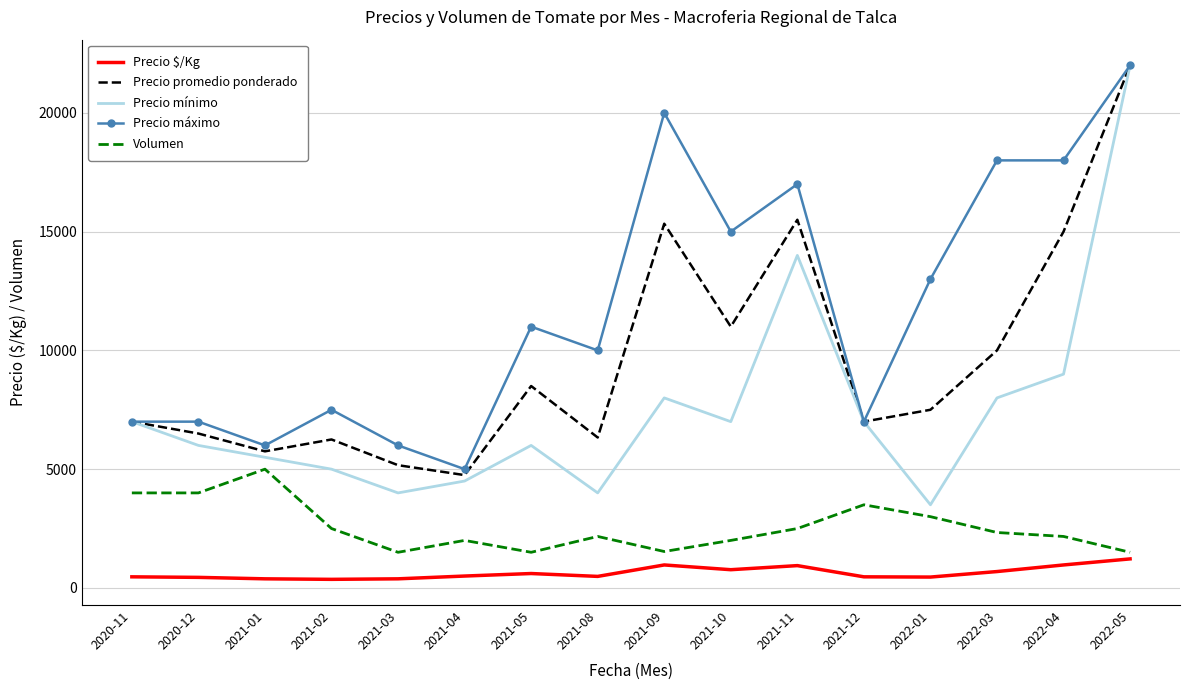

Rank the series by their average value, from highest to lowest.

Precio máximo, Precio promedio ponderado, Precio mínimo, Volumen, Precio $/Kg